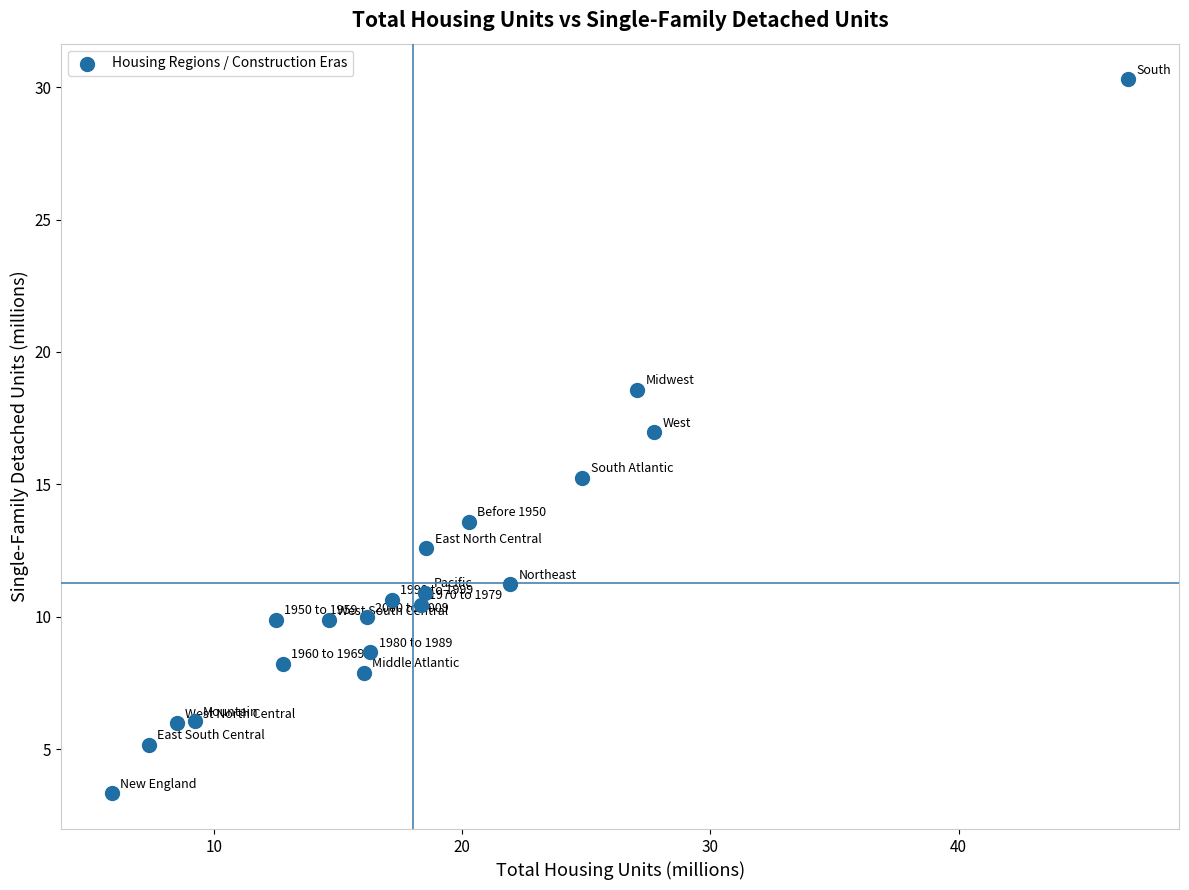

What is the range of X values (max minus min)?

41.0